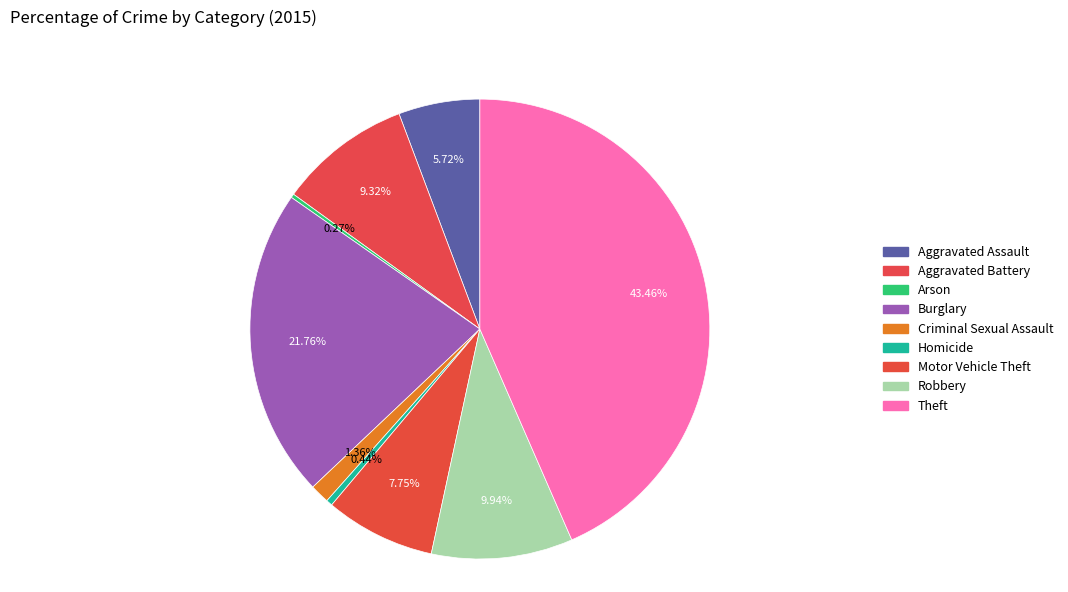

What is the largest slice in the pie chart?

Theft